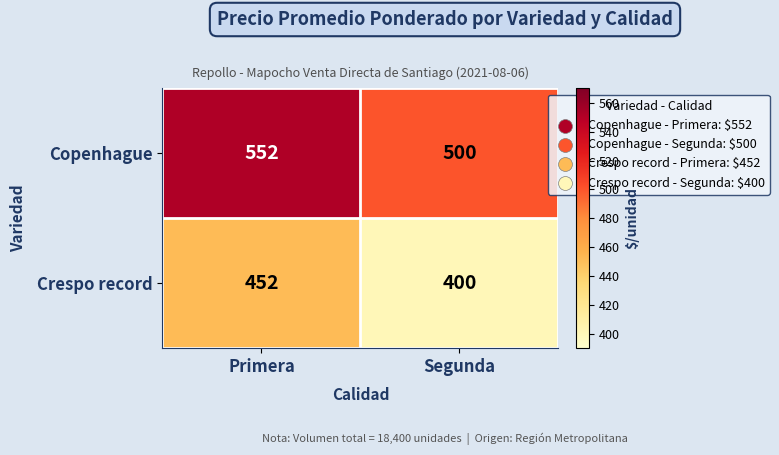

What is the total value across all series at Primera?

1004